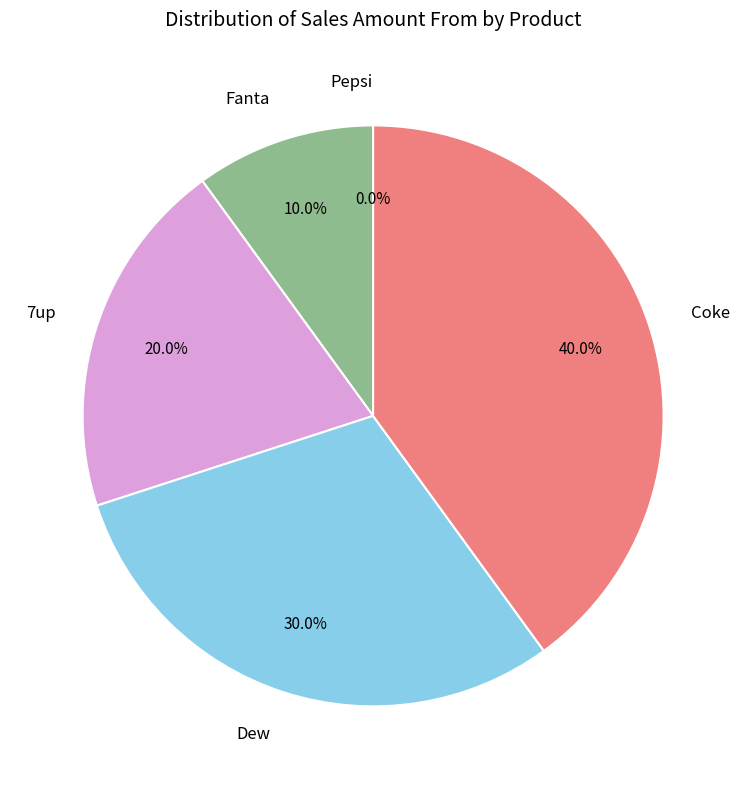

Does Dew account for over 50% of the chart?

No